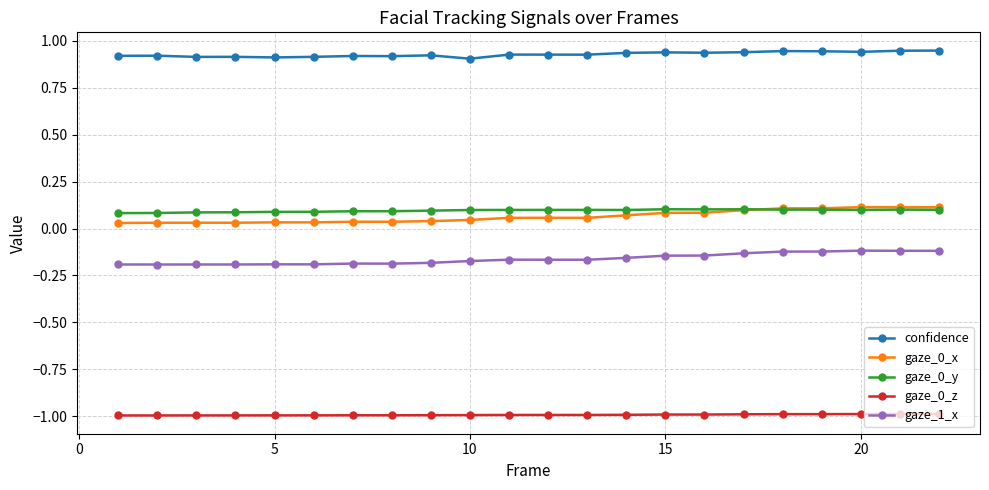

Which series has the largest total across all categories?

confidence